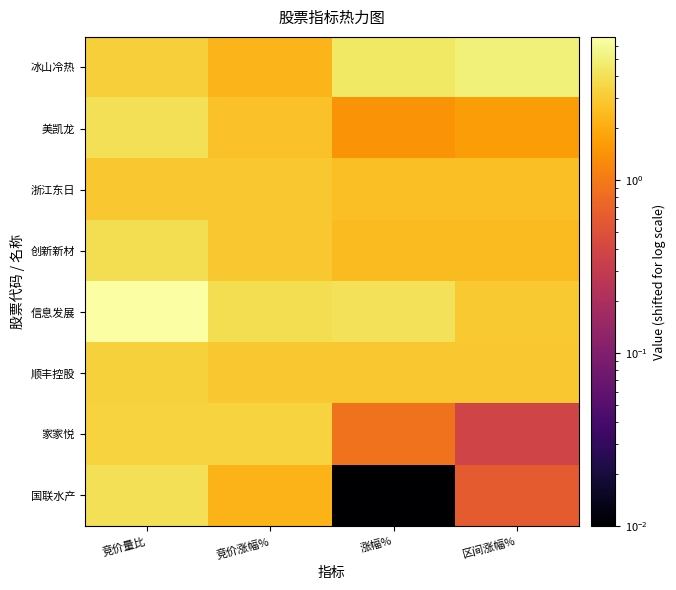

Rank the series at 竞价涨幅% from lowest to highest value.

国联水产, 冰山冷热, 美凯龙, 浙江东日, 创新新材, 顺丰控股, 家家悦, 信息发展